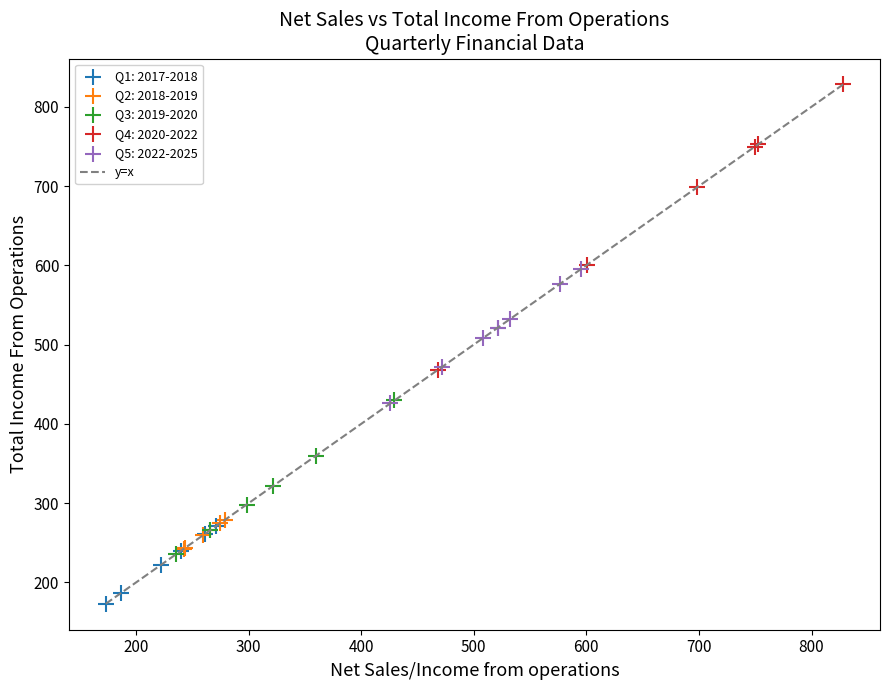

Which series reaches the maximum Y coordinate?

Q4: 2020-2022